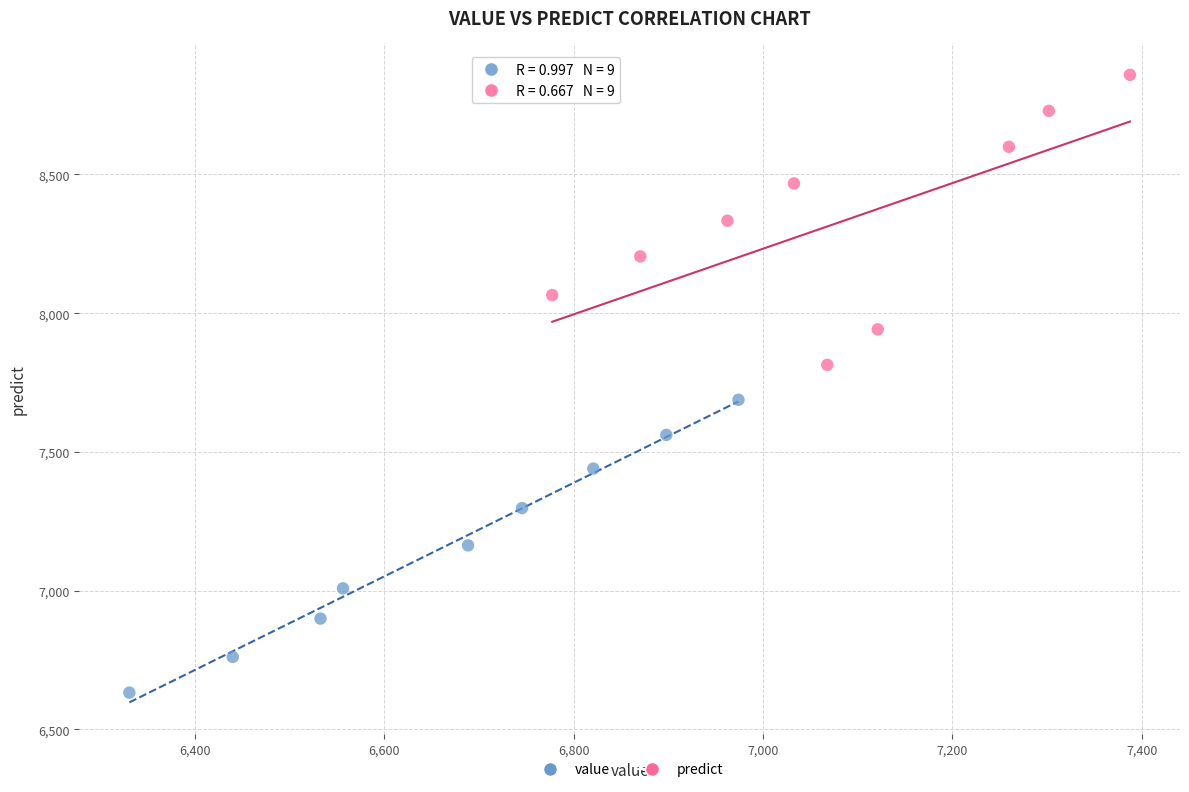

Which series contains the highest Y value?

predict